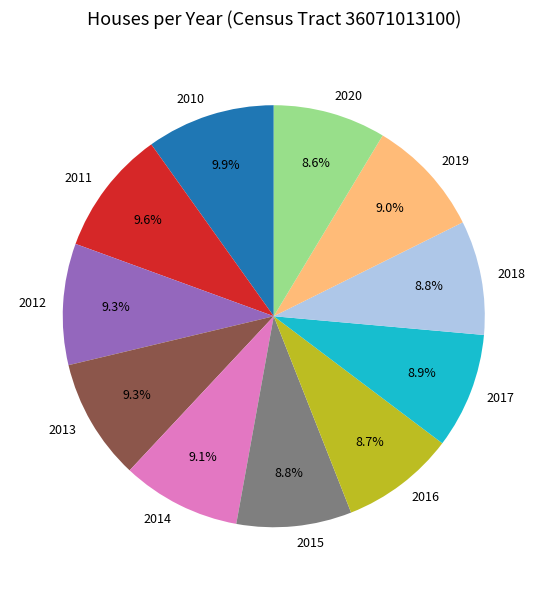

Between 2018 and 2012, which is larger?

2012